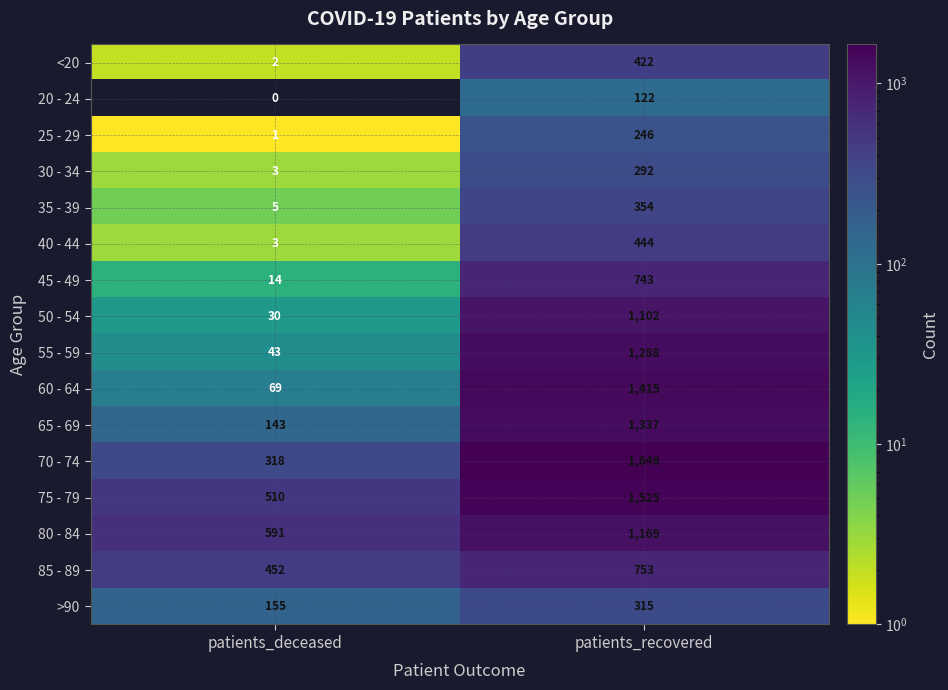

What is the maximum value shown in the chart?

1646